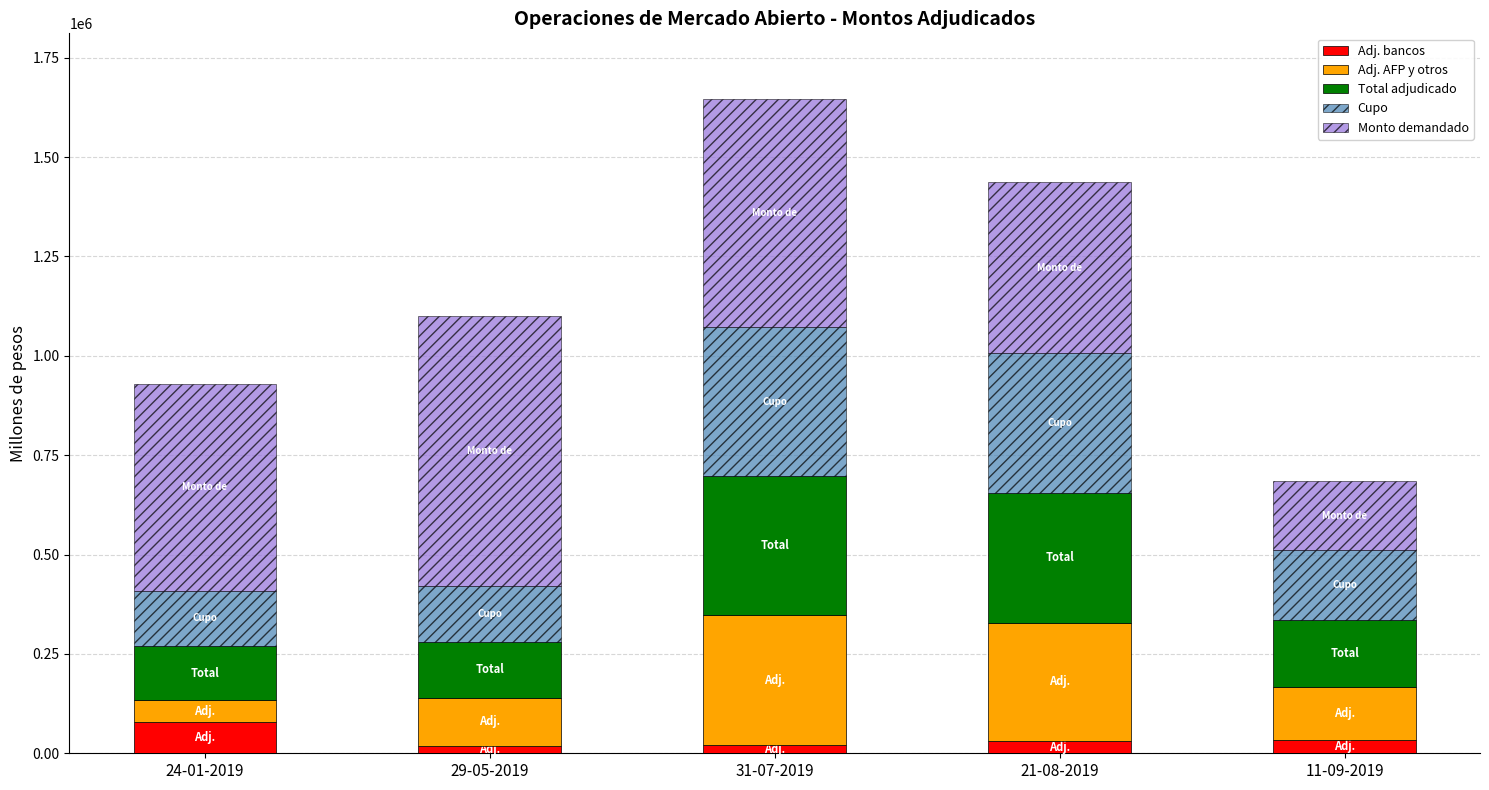

What is the highest value of the Adj. bancos series?

78000